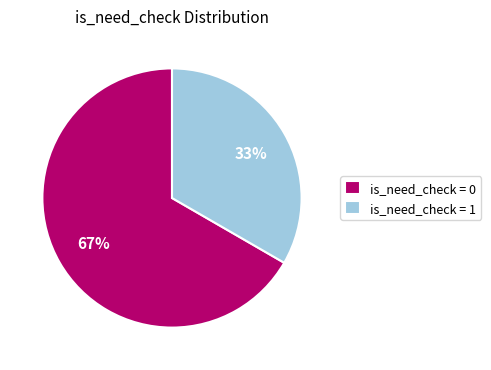

The is_need_check = 1 slice represents 47% of the pie. True or false?

False